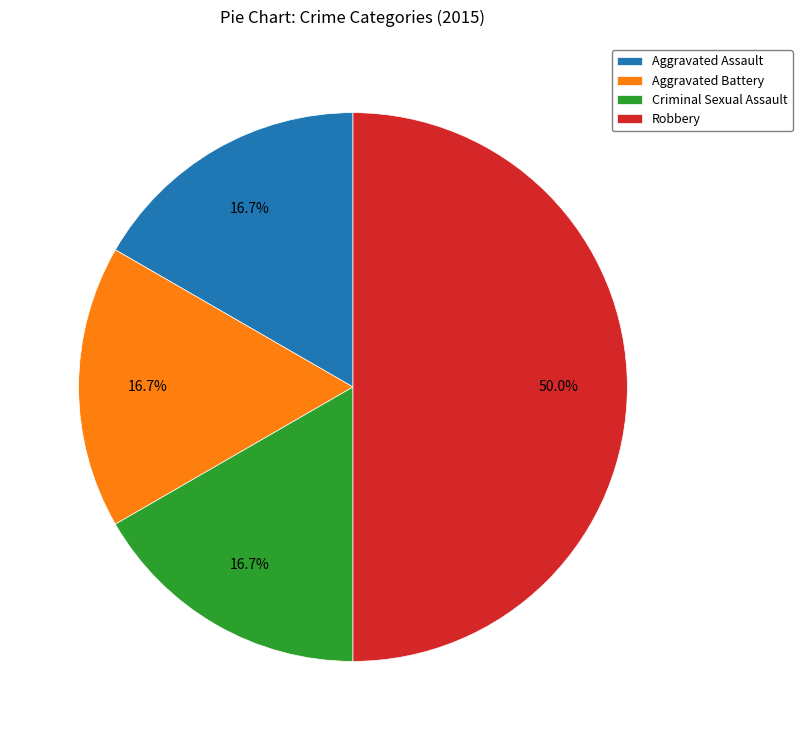

What is the ratio of the value at Aggravated Assault to the value at Aggravated Battery?

1.0